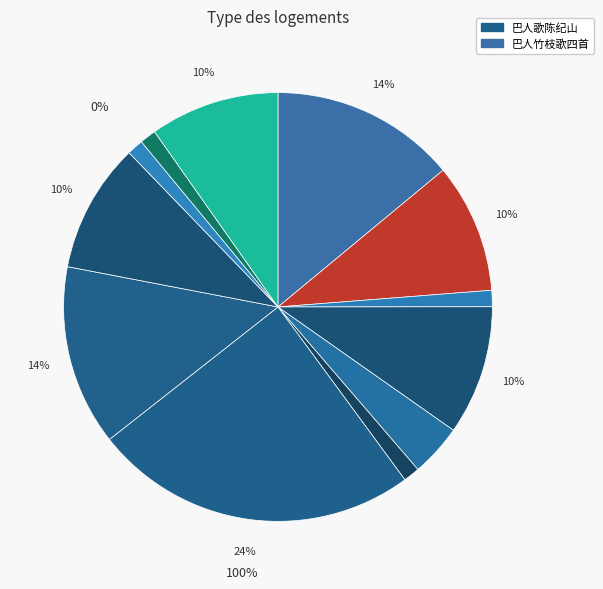

Is there any slice that represents more than half of the pie?

No